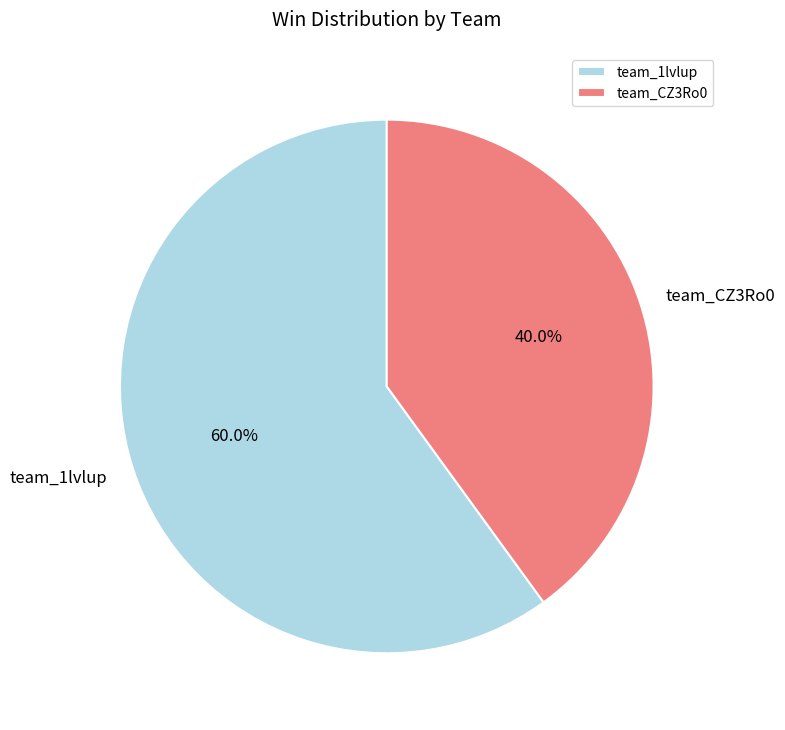

To the nearest percent, what percentage of the pie is team_1lvlup?

60%